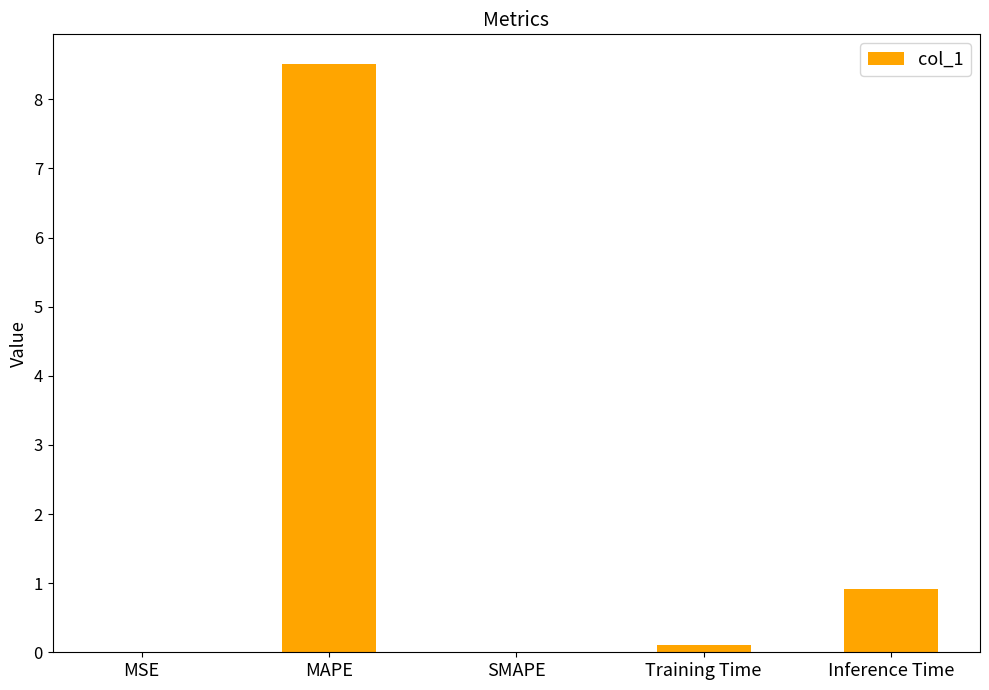

Which label corresponds to the largest value in the chart?

MAPE